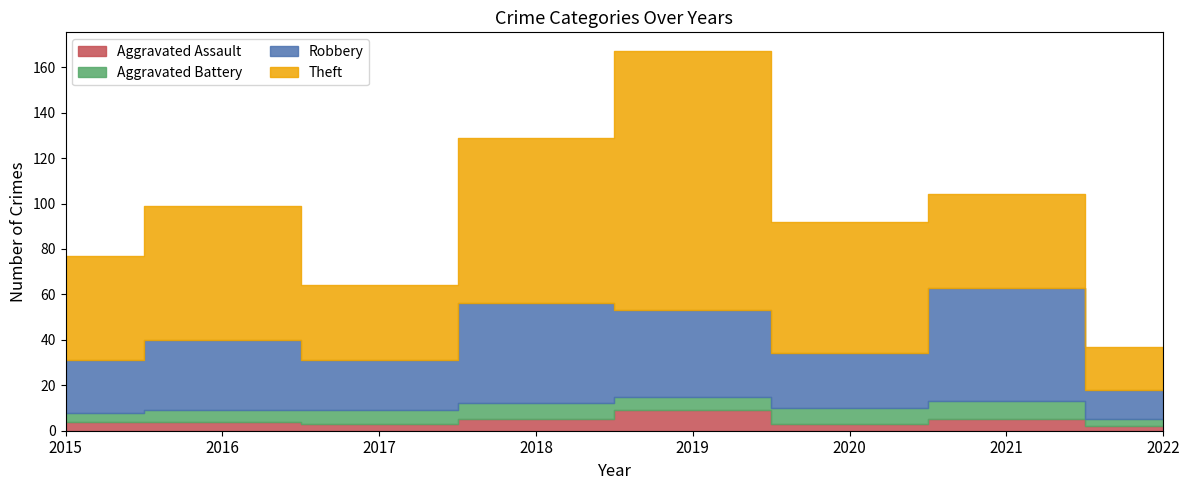

Is the value of Aggravated Battery at 2018 greater than the value of Theft at 2018?

No